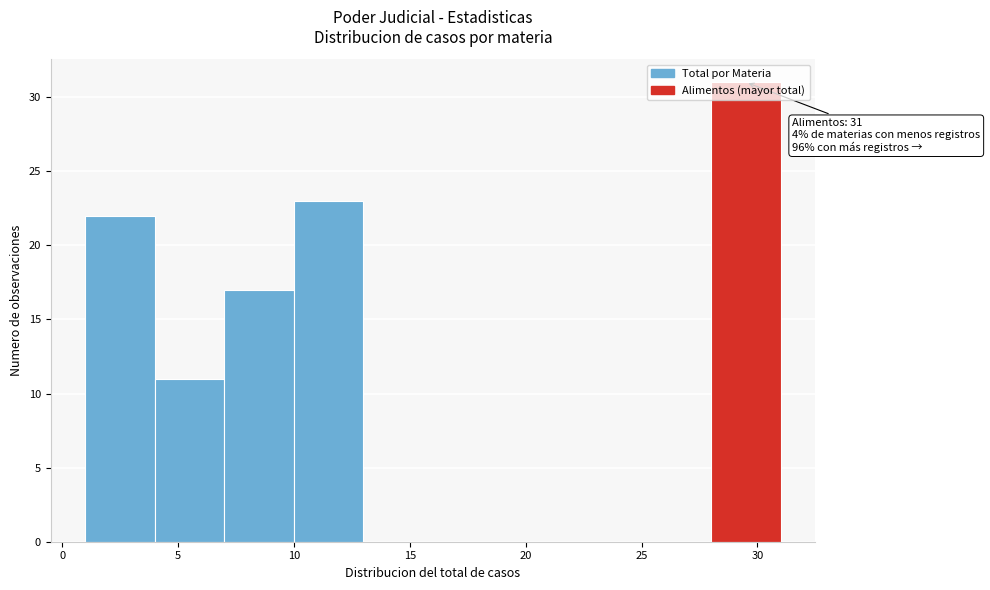

Which range on the x-axis has the tallest bar?

28 to 31